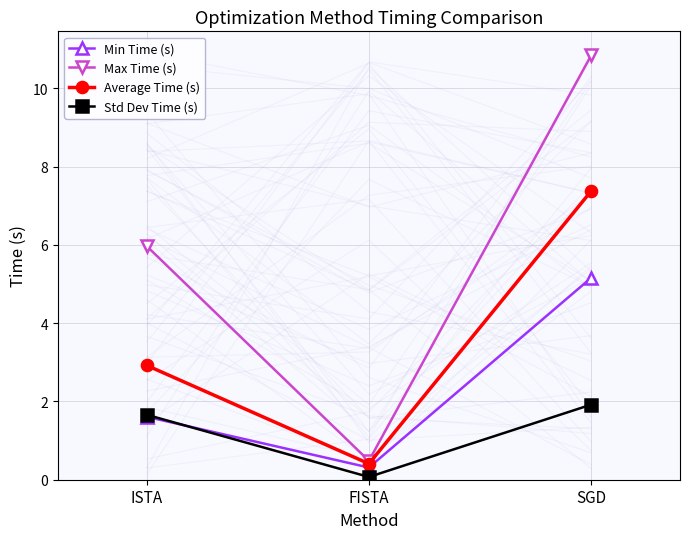

What is the average value of the Min Time (s) series?

2.4